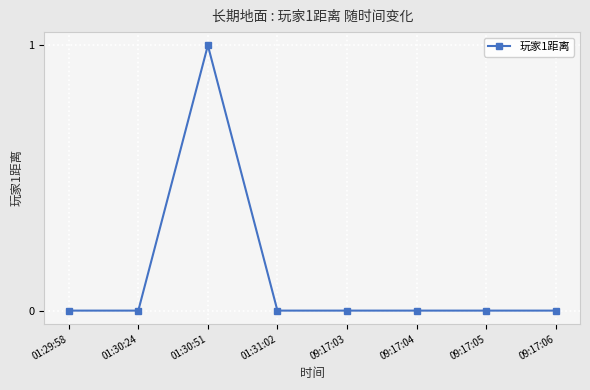

At which category does the chart reach its peak across all series?

01:30:51